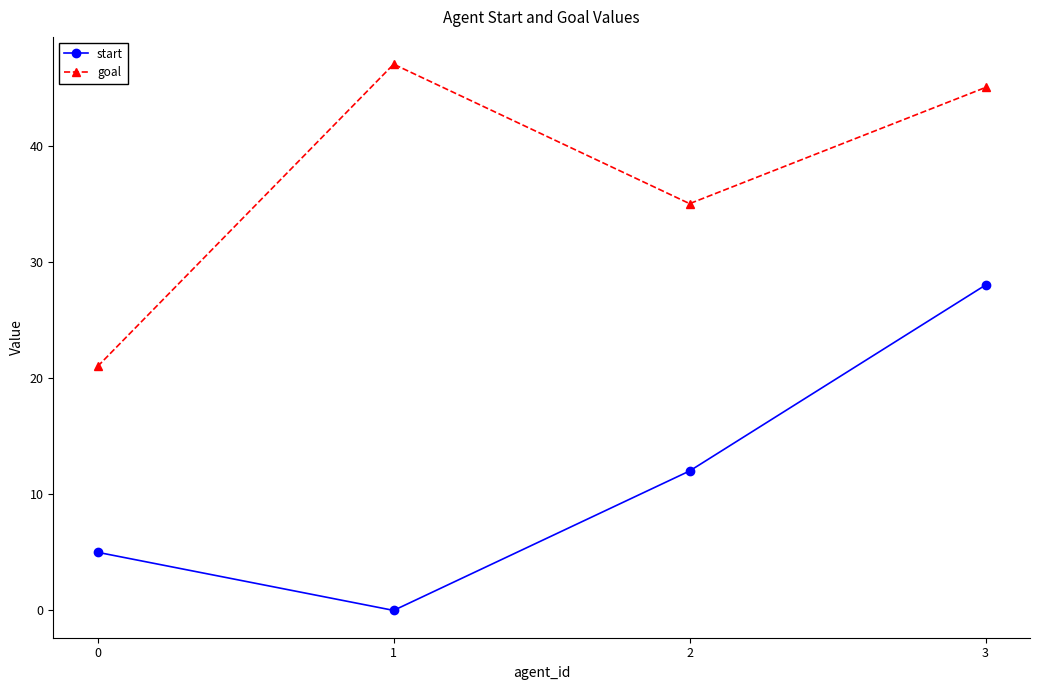

Which series has the largest total across all categories?

goal